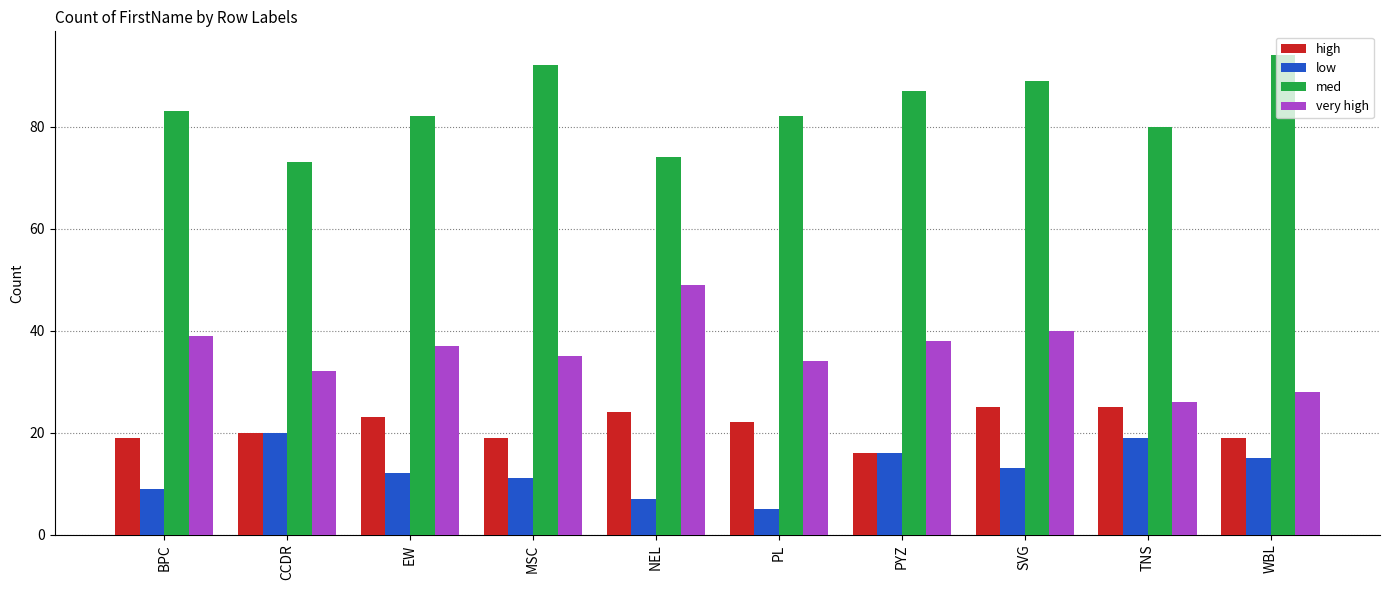

Reading left to right, transcribe all the data shown in this chart.

high: 19	20	23	19	24	22	16	25	25	19
low: 9	20	12	11	7	5	16	13	19	15
med: 83	73	82	92	74	82	87	89	80	94
very high: 39	32	37	35	49	34	38	40	26	28